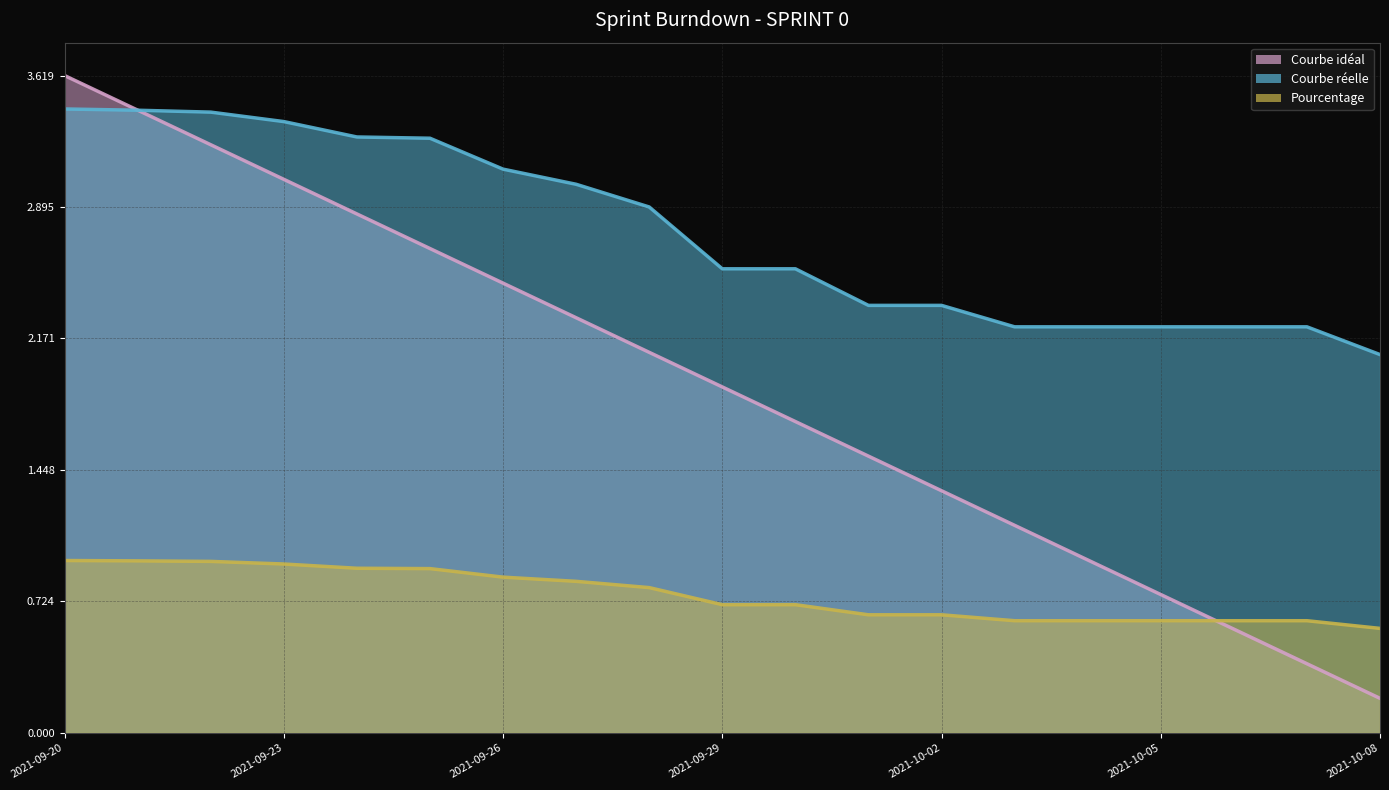

After their last crossing, which series has the higher values: Courbe idéal or Courbe réelle?

Courbe réelle